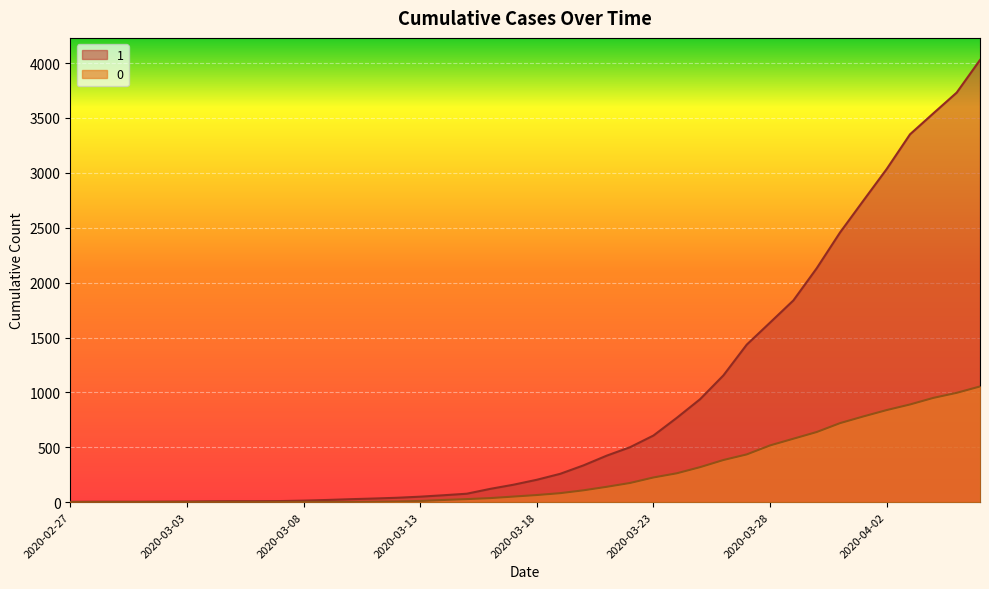

How many lines are shown in the chart?

2